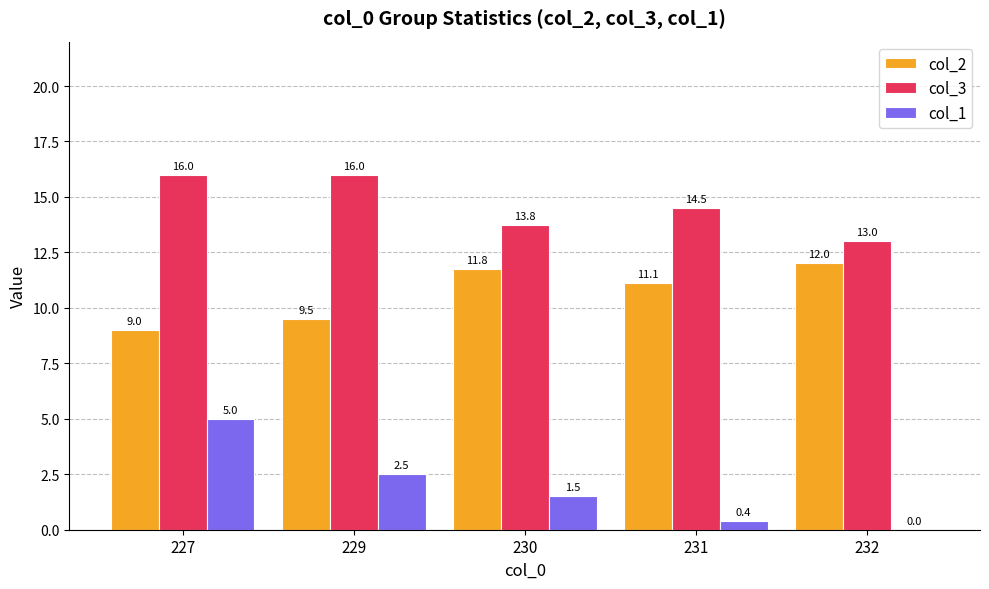

Reading left to right, transcribe all the data shown in this chart.

col_2: 227=9.0	229=9.5	230=11.8	231=11.1	232=12.0
col_3: 227=16.0	229=16.0	230=13.8	231=14.5	232=13.0
col_1: 227=5.0	229=2.5	230=1.5	231=0.4	232=0.0